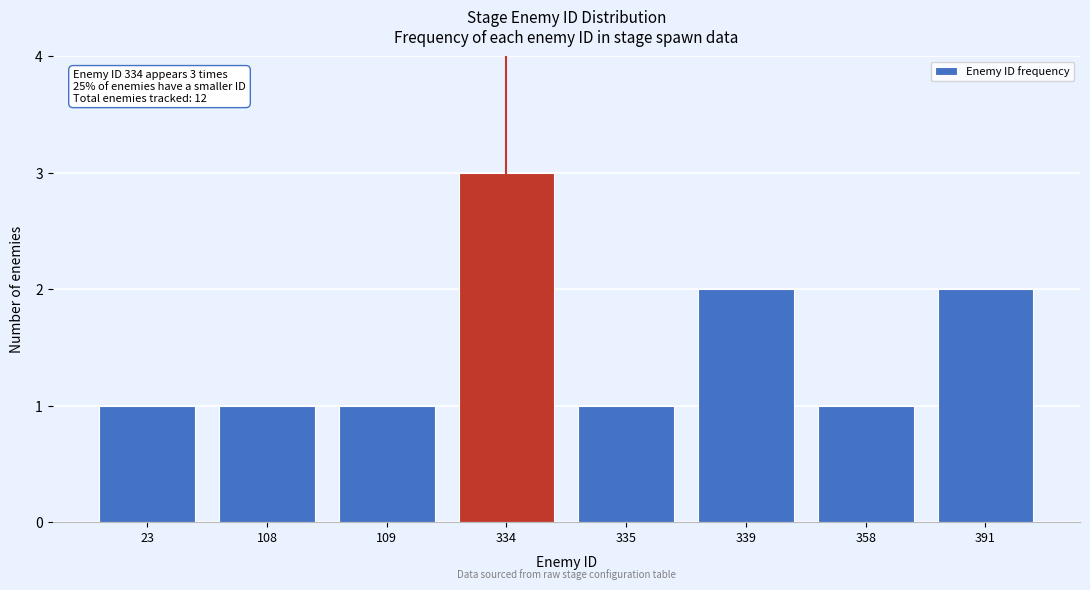

Reading left to right, transcribe all the data shown in this chart.

1	1	1	3	1	2	1	2